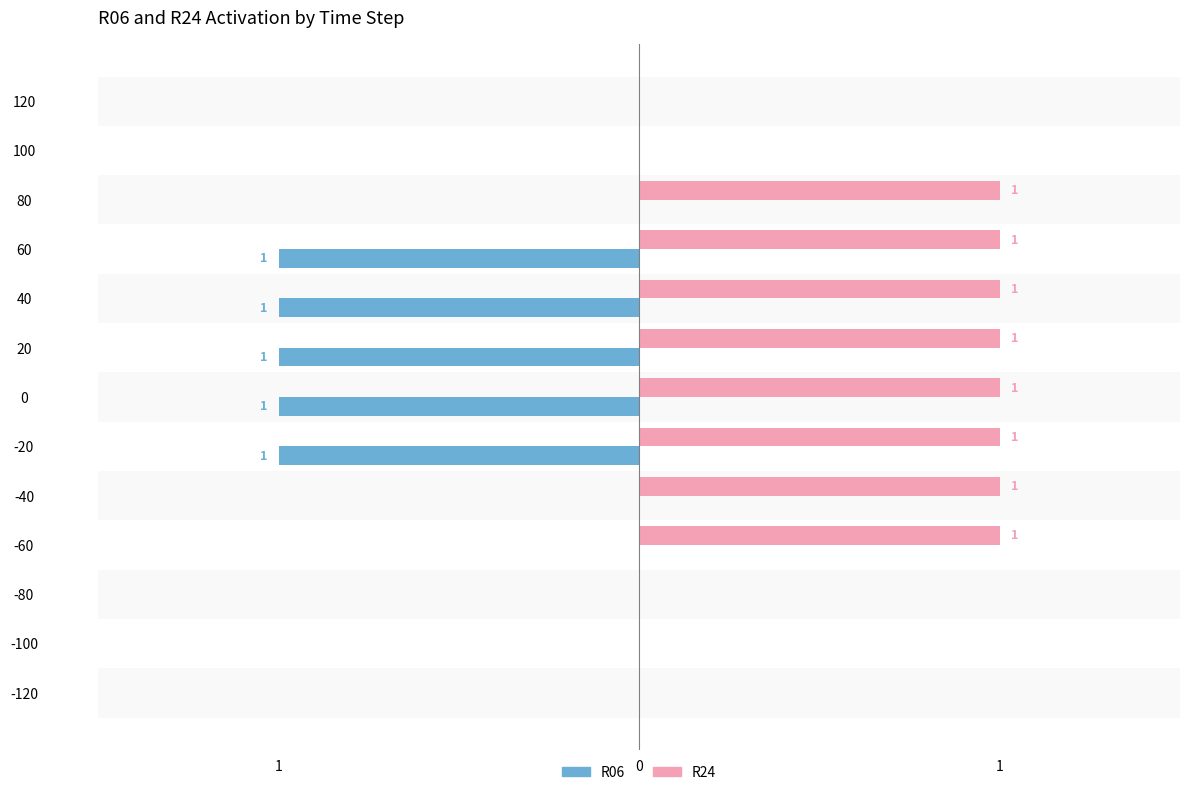

What are all the series names shown in the legend?

R06, R24